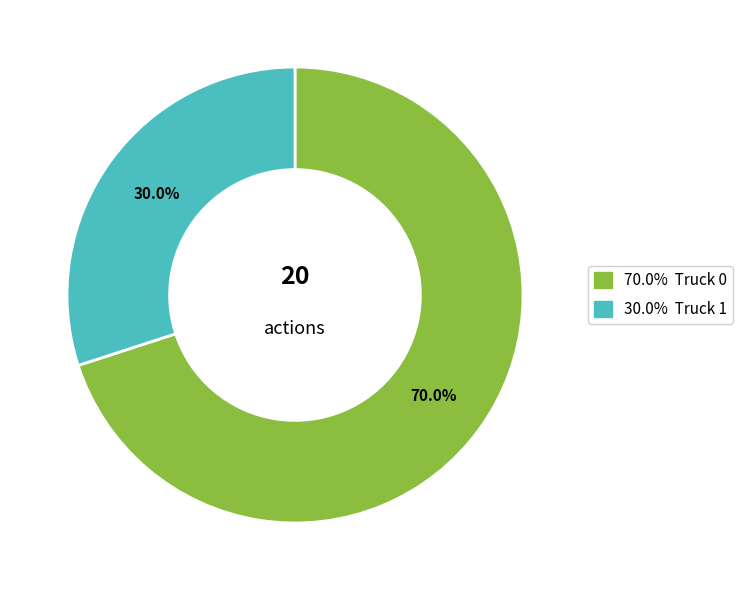

Is there any slice that represents more than half of the pie?

Yes